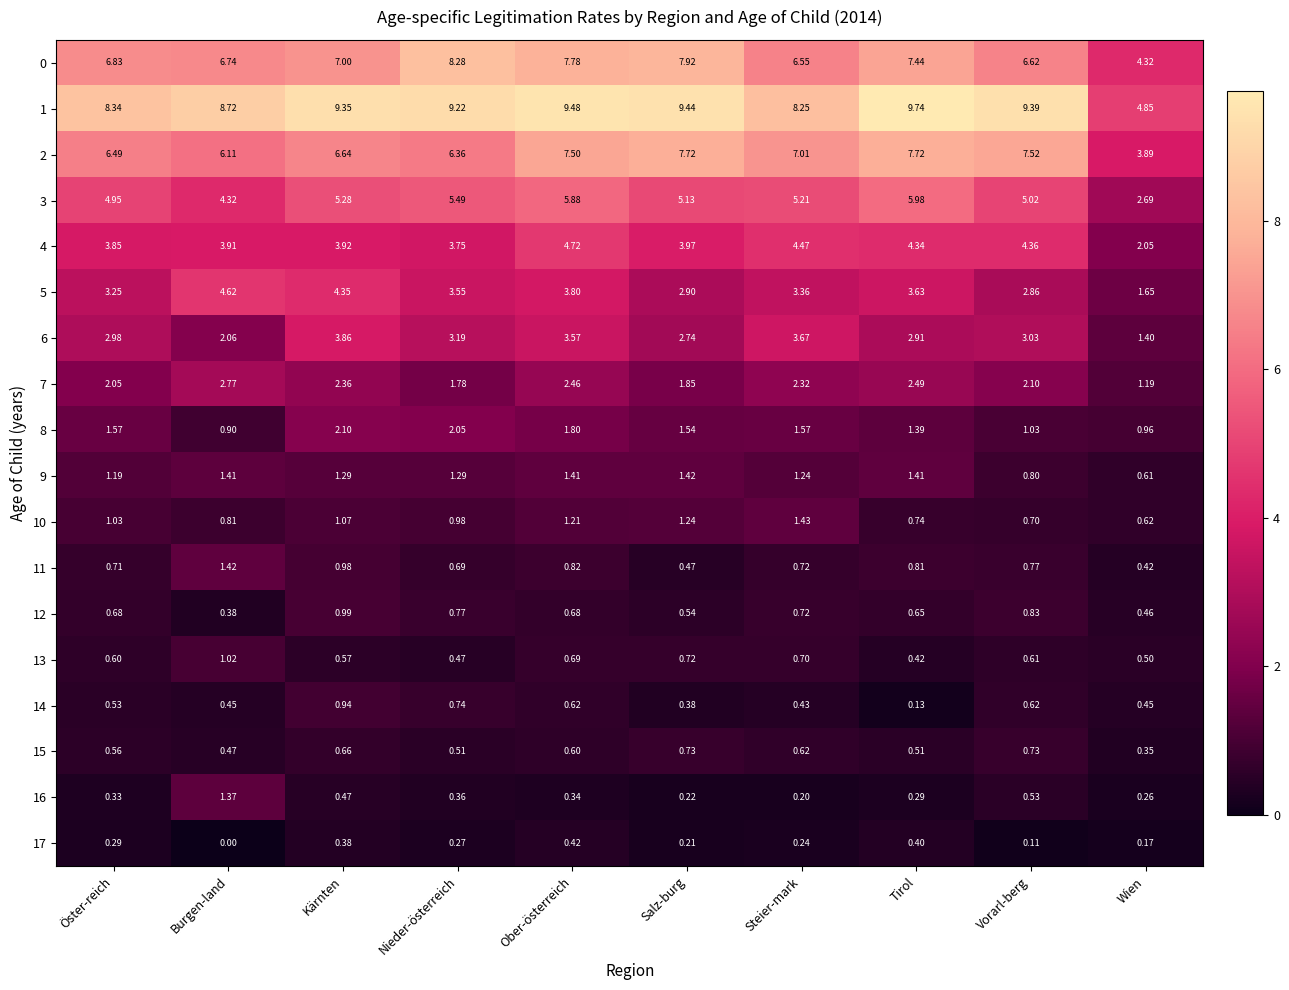

Is the value of 15 at Ober-österreich greater than the value of 1 at Ober-österreich?

No